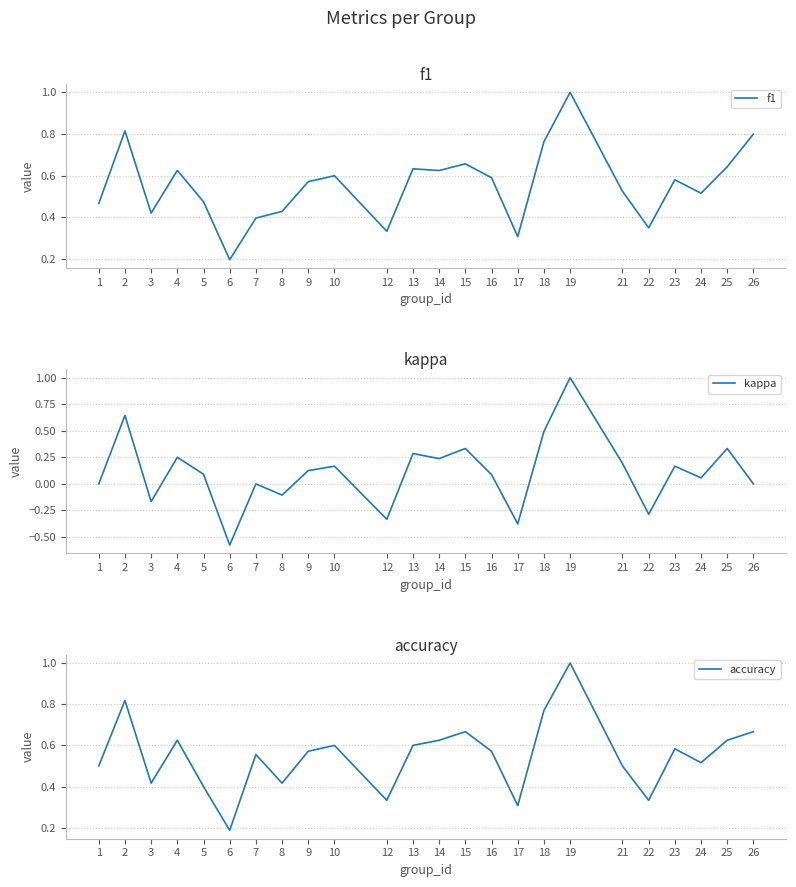

What is the average value of the kappa series?

0.1